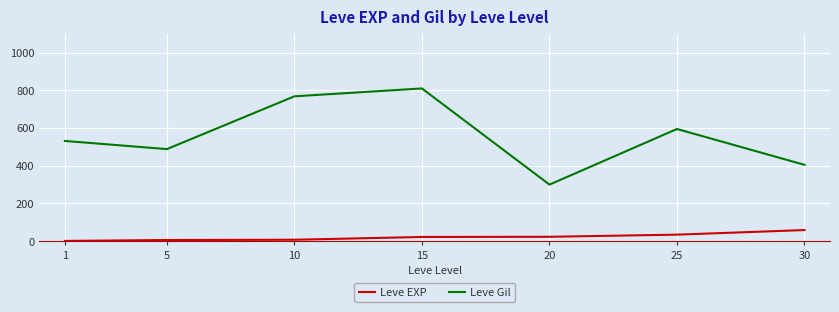

Does the chart display data point markers on the line(s)?

No